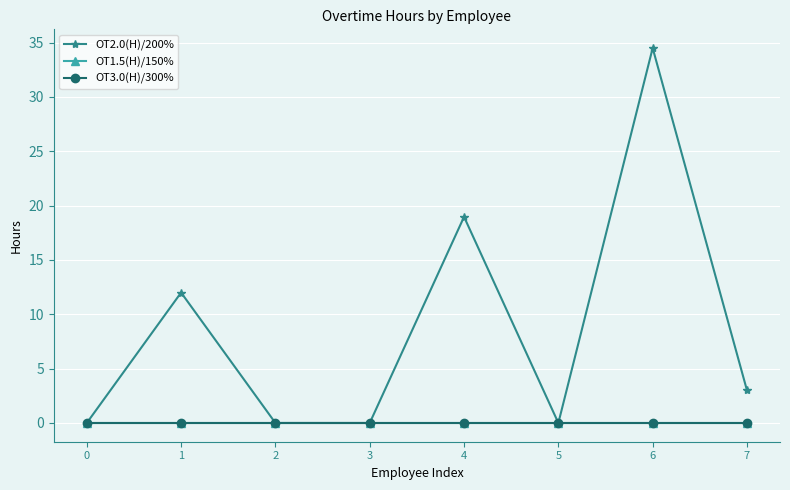

Which series changed the most between 0 and 5?

OT2.0(H)/200%